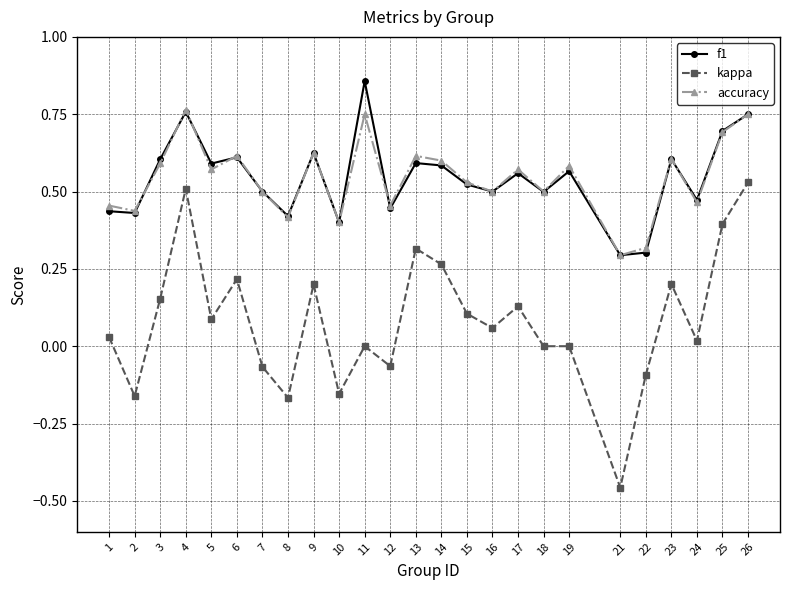

How many lines are shown in the chart?

3